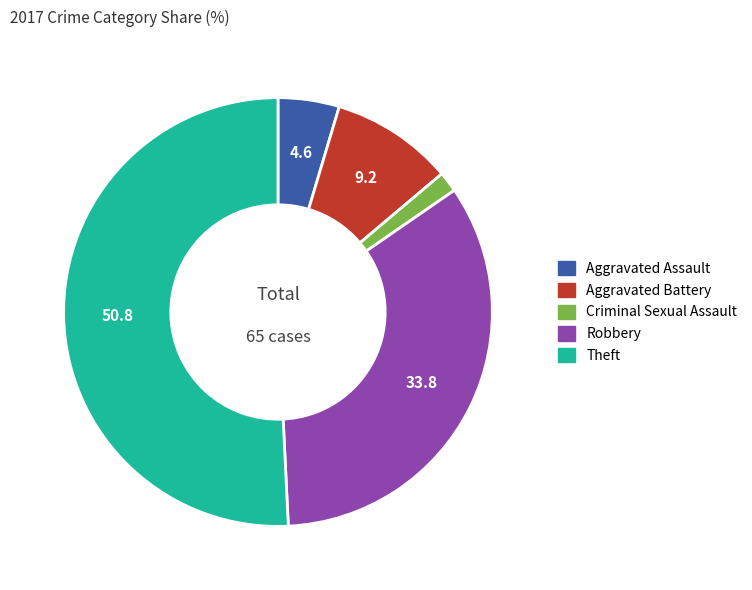

Count the number of slices in the pie.

5